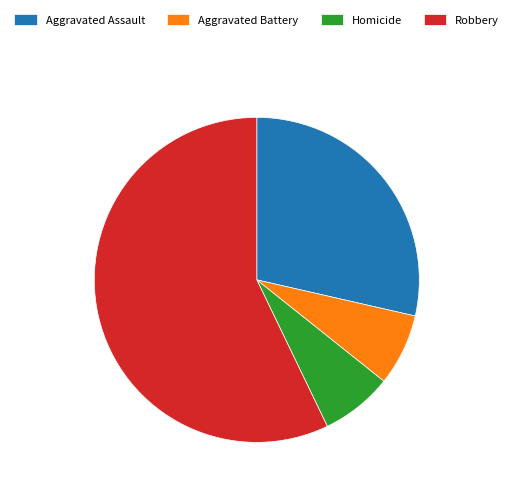

Is it true that Robbery is 69% of the pie?

False